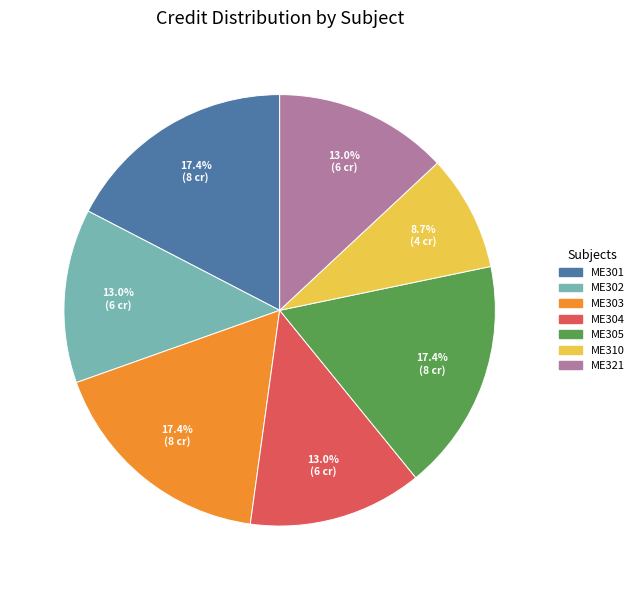

Which category has the smallest portion of the pie?

ME310